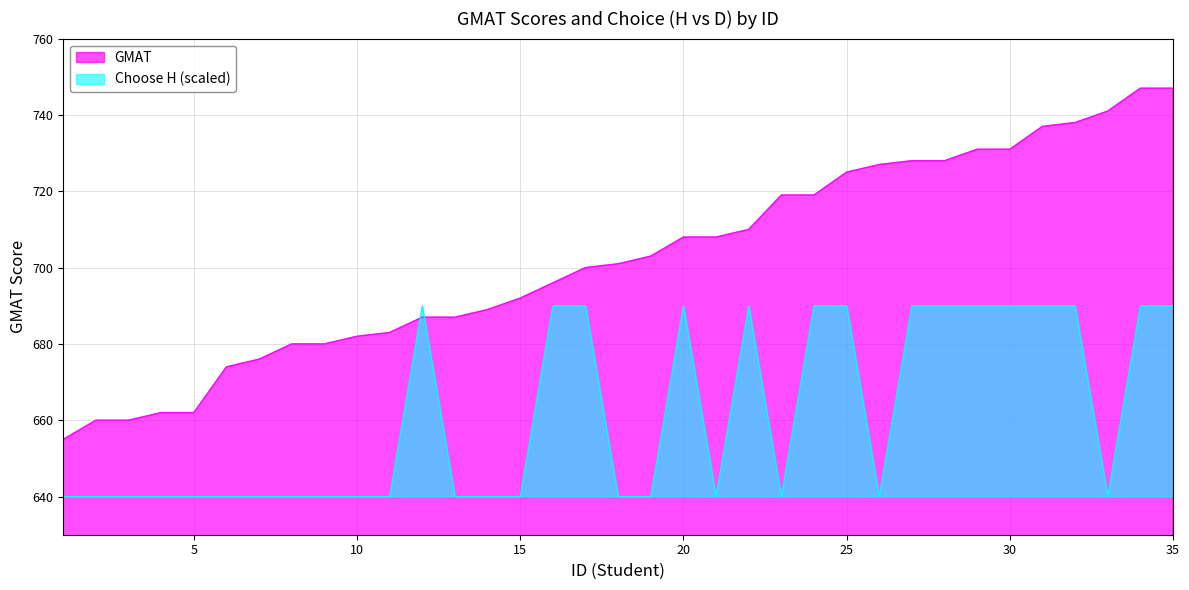

Which has a higher value, 18 or 35?

35